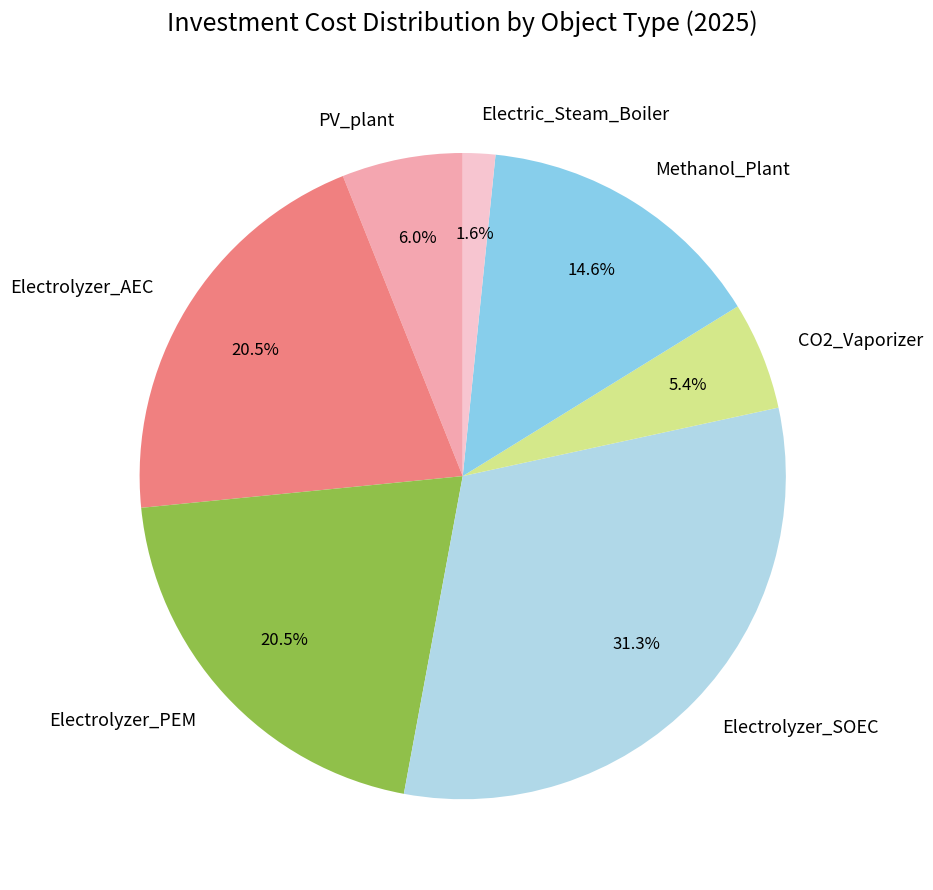

Between Electric_Steam_Boiler and Electrolyzer_SOEC, which is larger?

Electrolyzer_SOEC